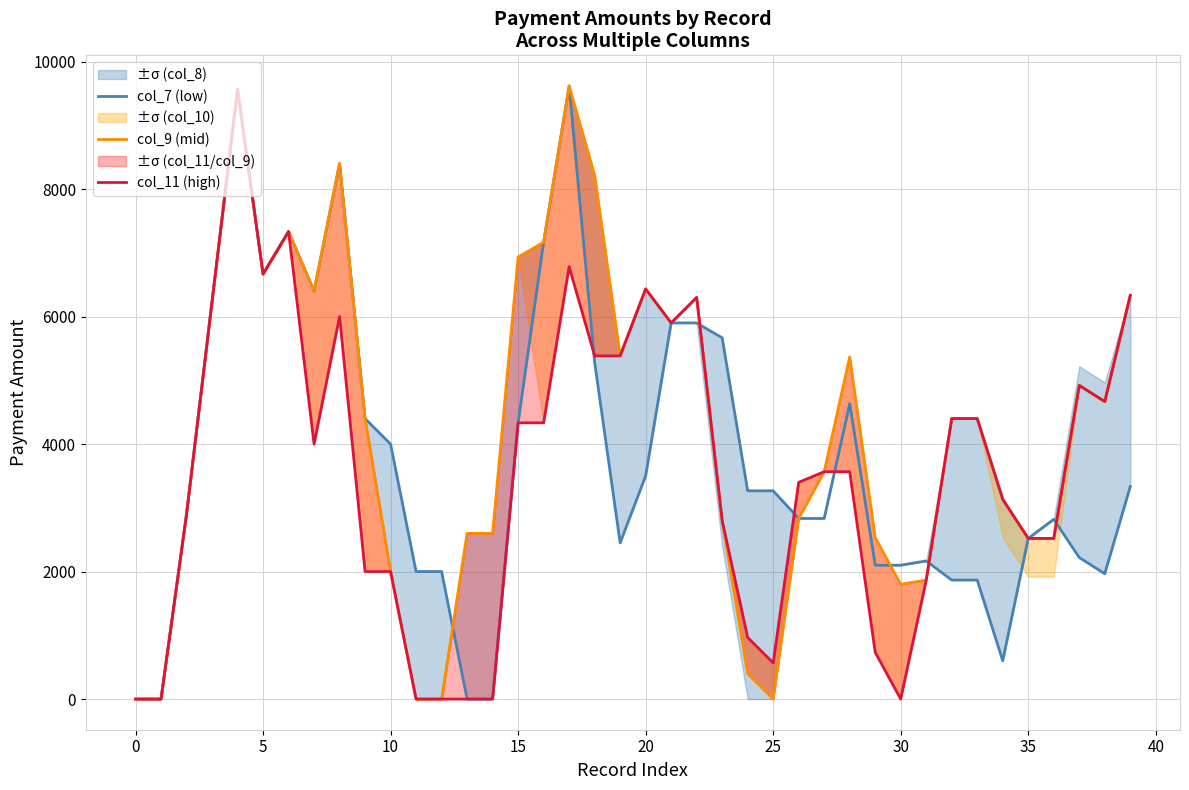

Is this an area chart (filled region under the line)?

No